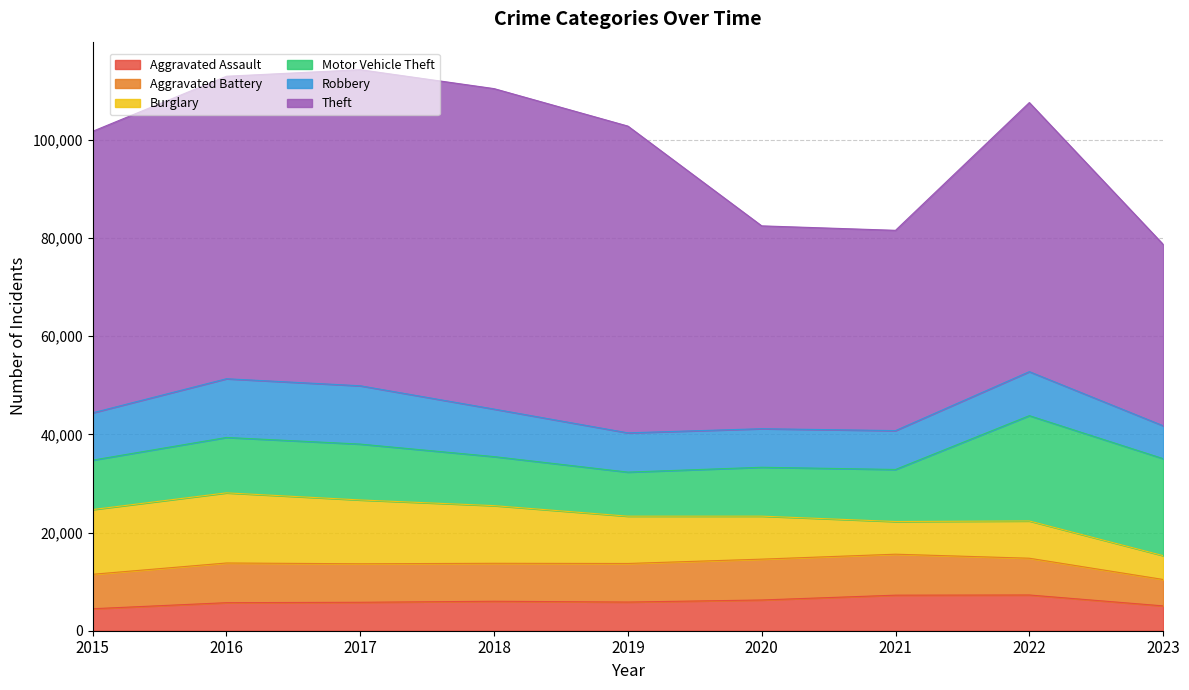

What is the sum of all Aggravated Assault values?

53671